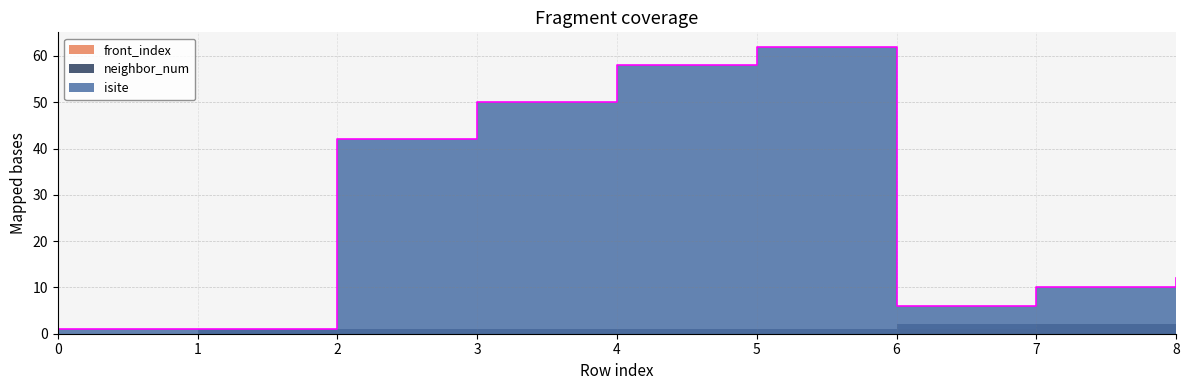

What is the difference between the isite values at 6 and 1?

5